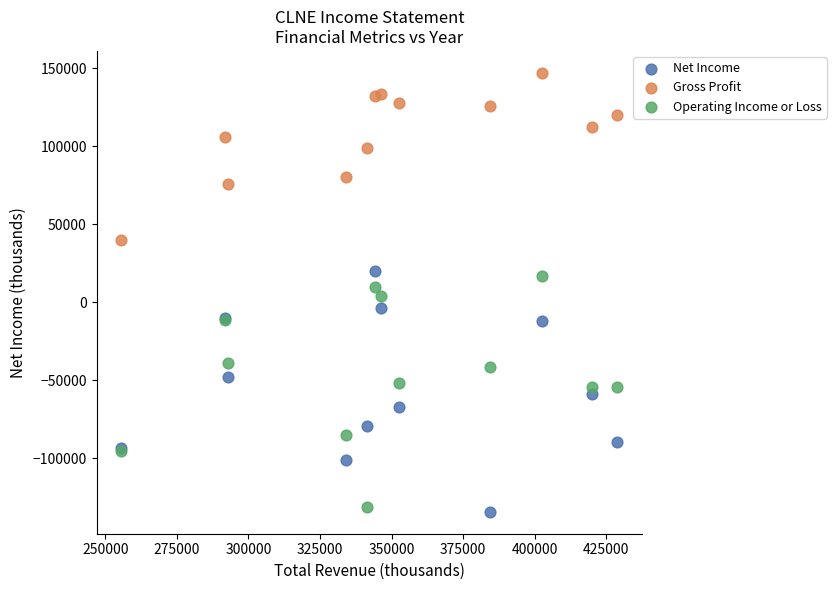

Which series contains the lowest Y value?

Net Income